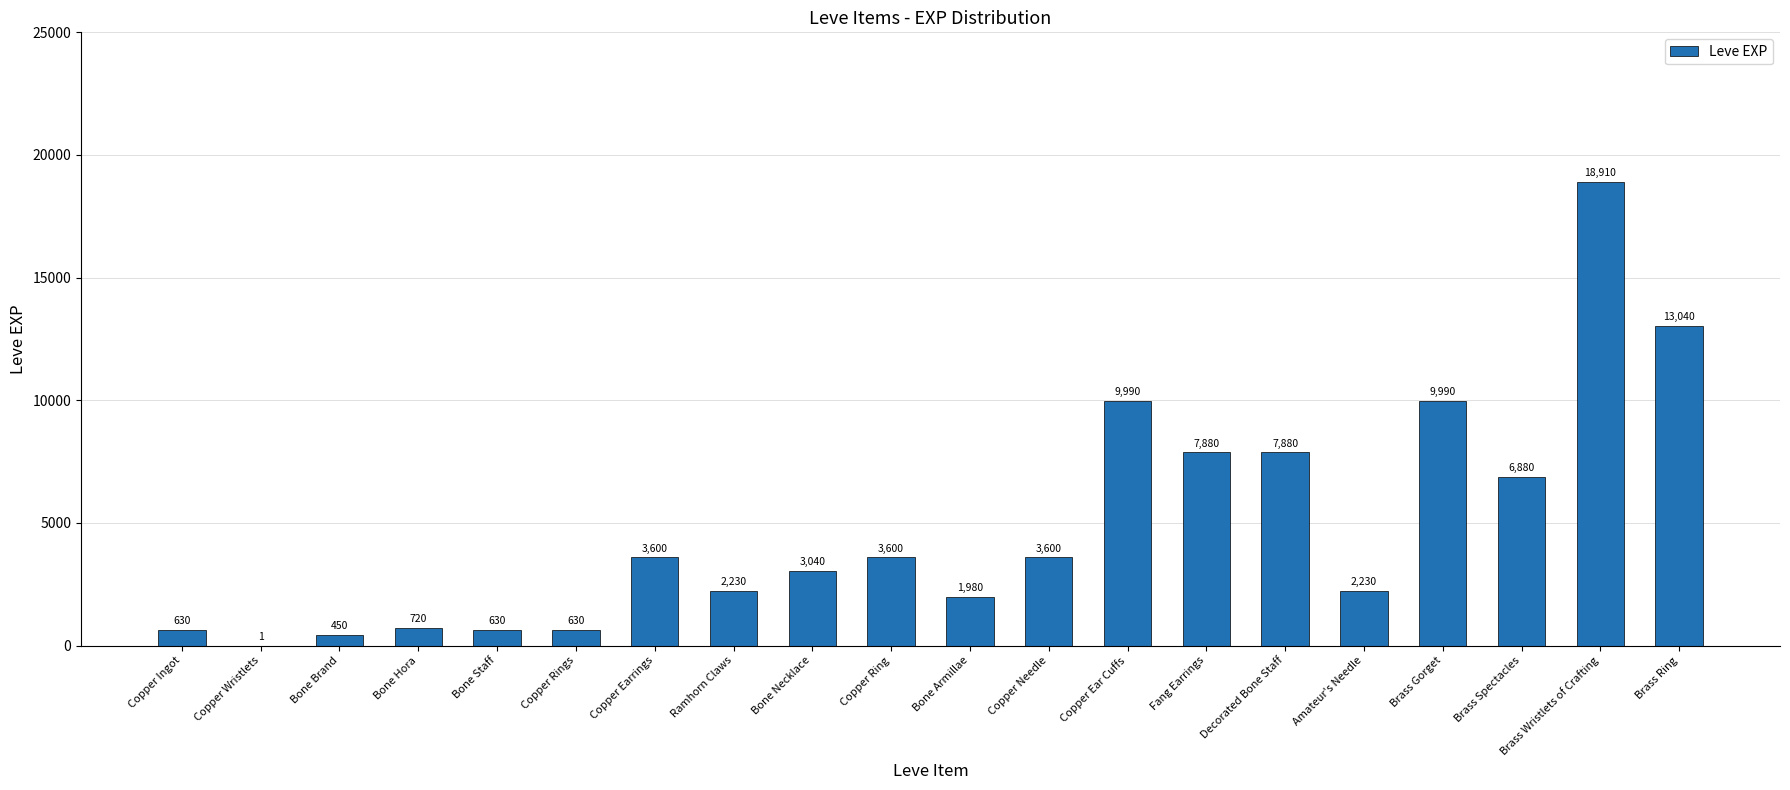

Reading right to left, what are all the values shown in this chart?

13040	18910	6880	9990	2230	7880	7880	9990	3600	1980	3600	3040	2230	3600	630	630	720	450	1	630